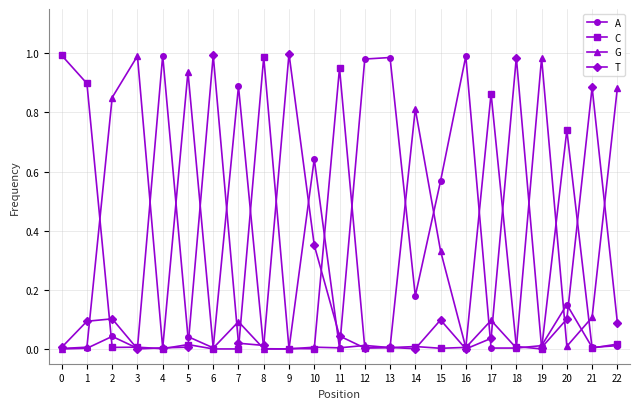

The G series shows 0.0 at 16. True or false?

True